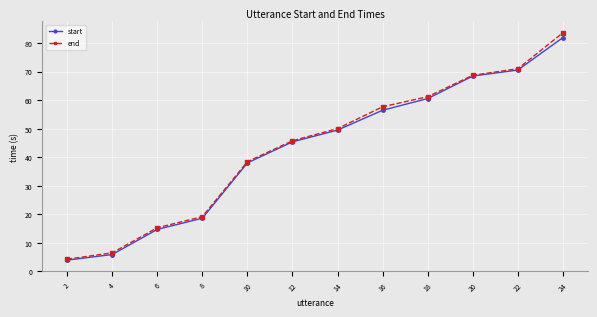

Which category has the lowest value in the start series?

2